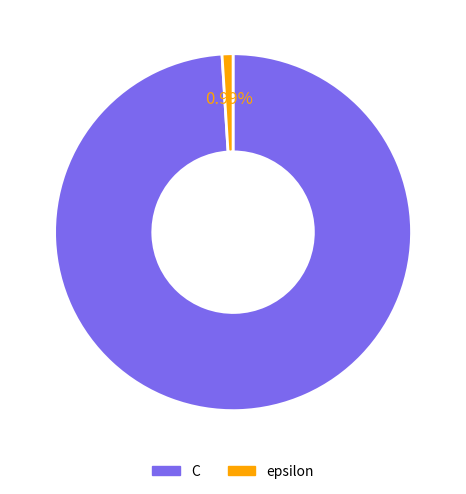

To the nearest percent, what portion does C represent?

99%